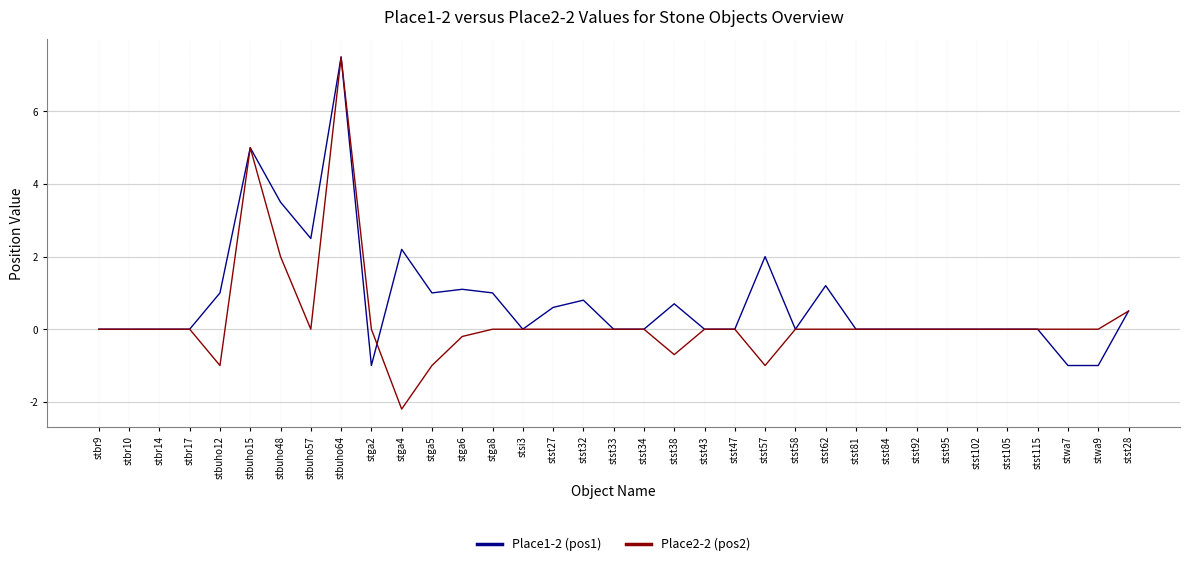

Which series has the largest total across all categories?

Place1-2 (pos1)